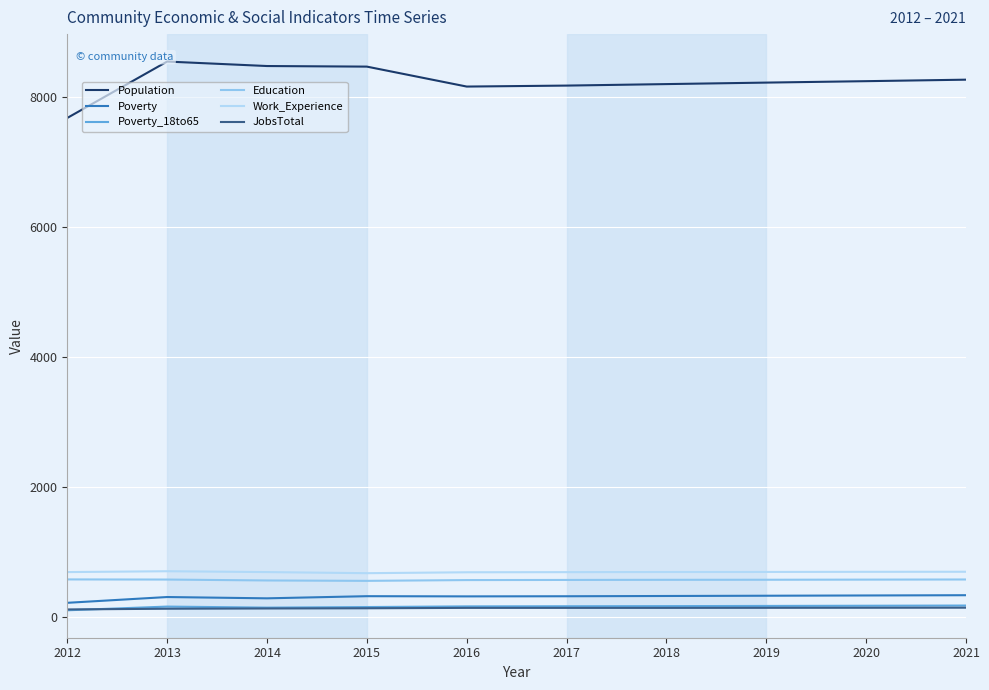

At which category does Poverty_18to65 reach its first local peak?

2013